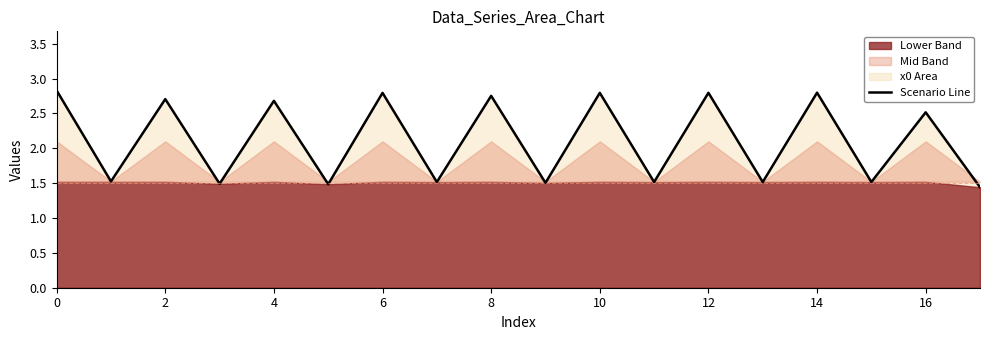

How many values exceed 2?

9